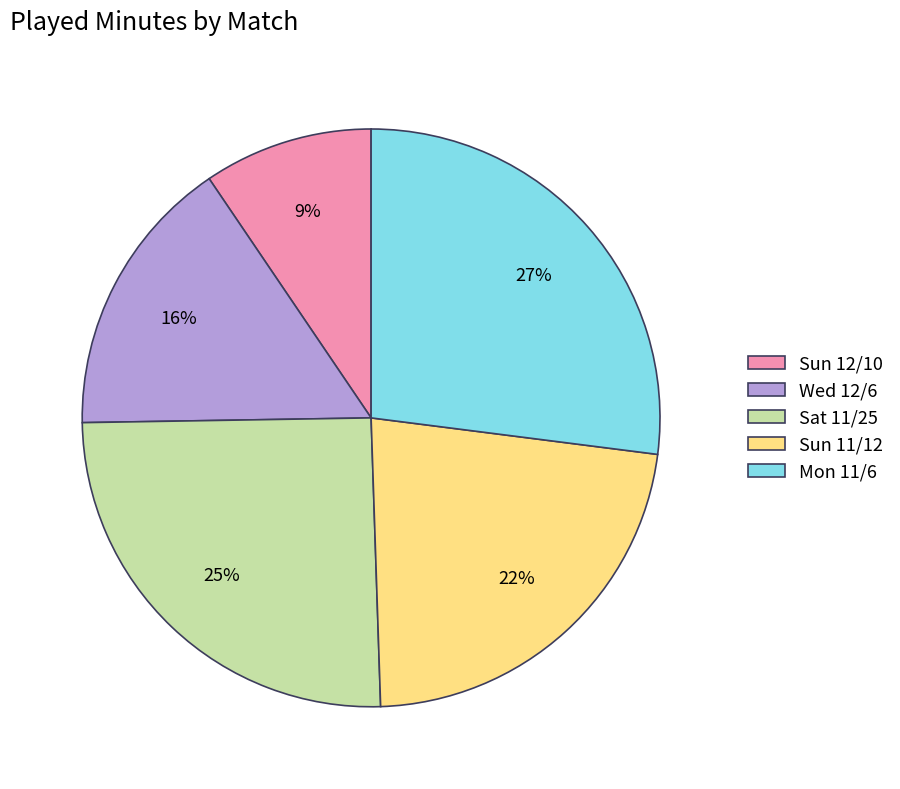

Is the sum of Sun 12/10 and Sun 11/12 greater than half?

No